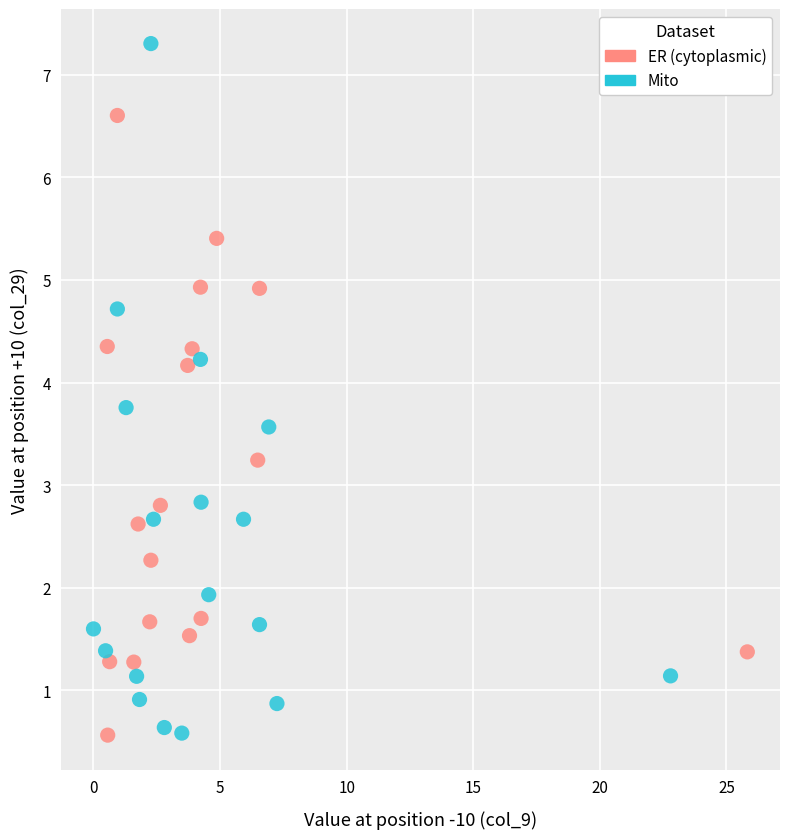

Which series contains the highest Y value?

Mito